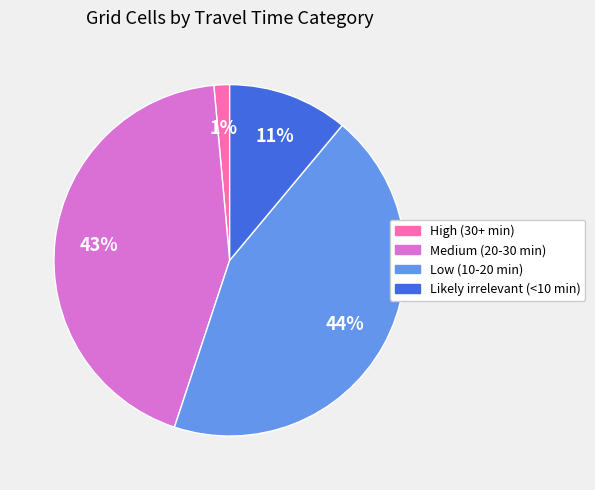

Which category has the smallest portion of the pie?

High (30+ min)